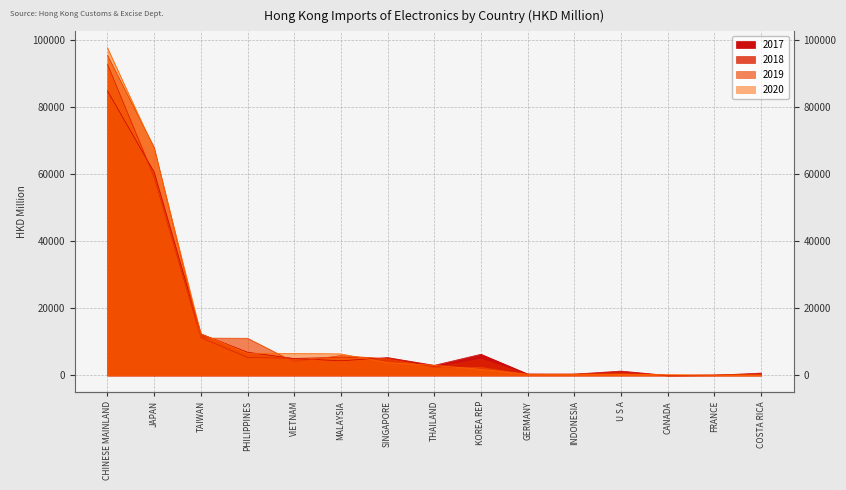

The 2020 series shows 90.9 at FRANCE. True or false?

False